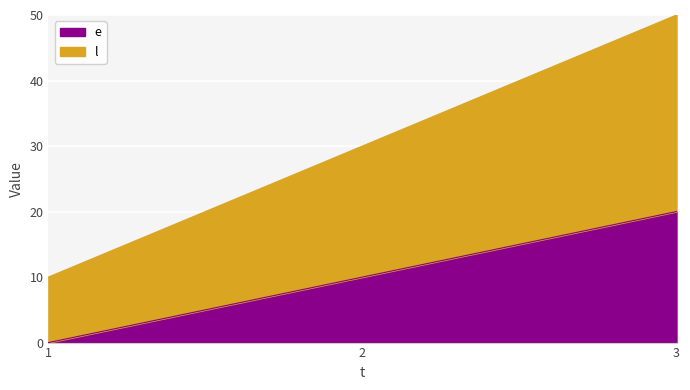

How many lines are shown in the chart?

2